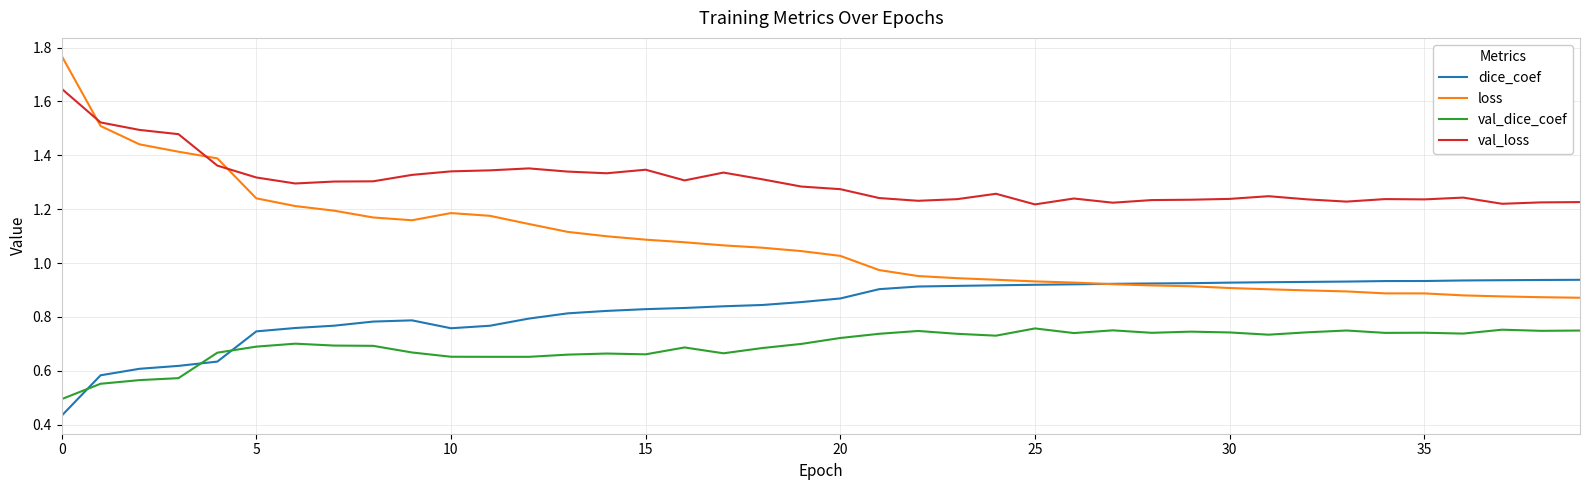

How many times do dice_coef and loss cross each other?

1